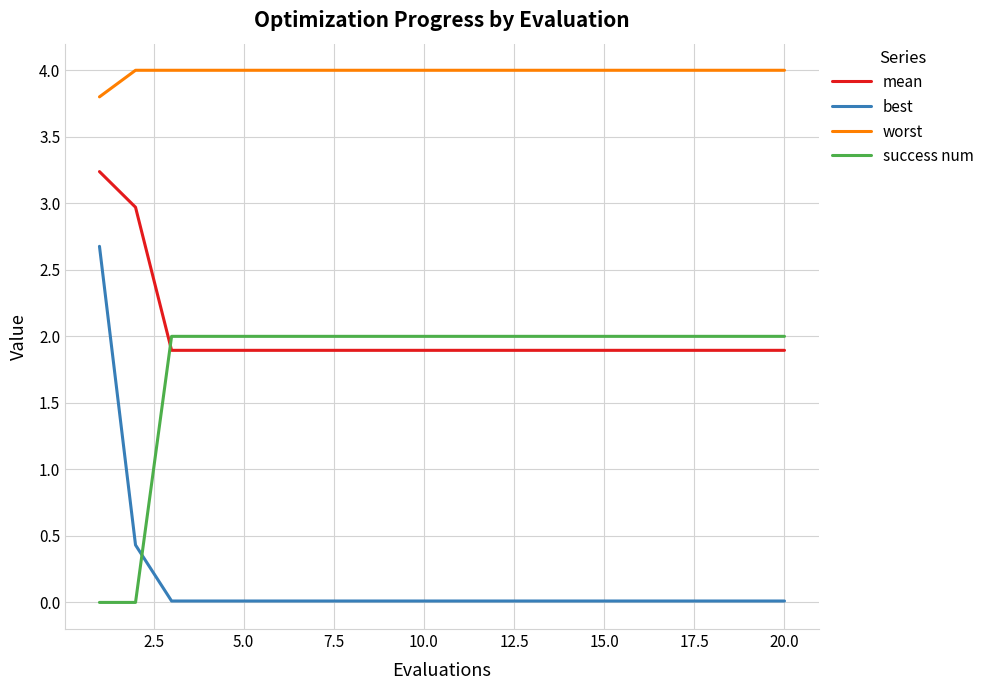

What is the difference between the maximum and minimum values in the mean series?

1.3